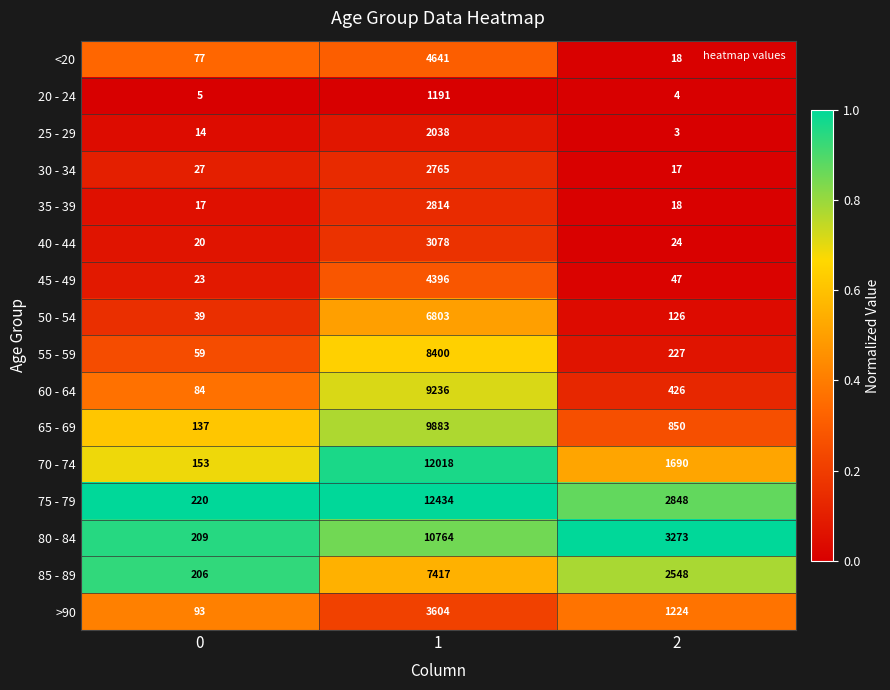

What is the highest value of the 25 - 29 series?

2038